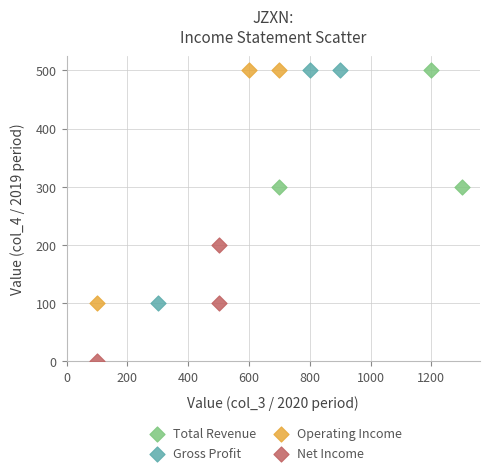

Which series contains the lowest Y value?

Net Income